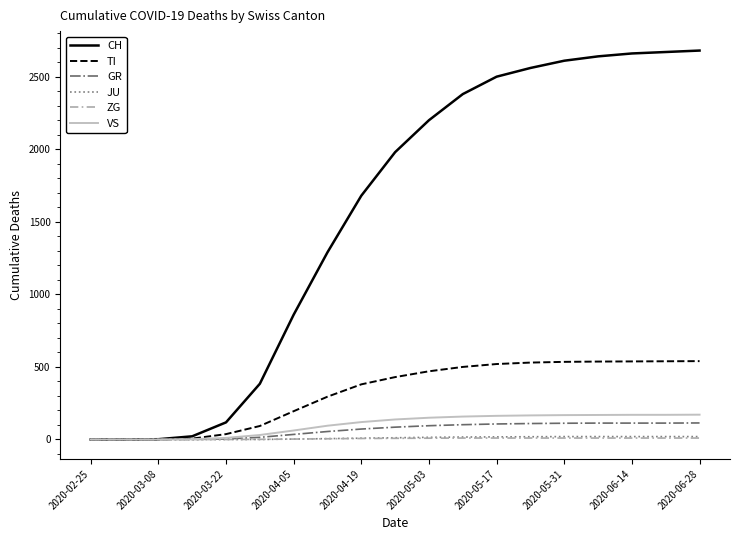

Which series has the largest range (max minus min)?

CH